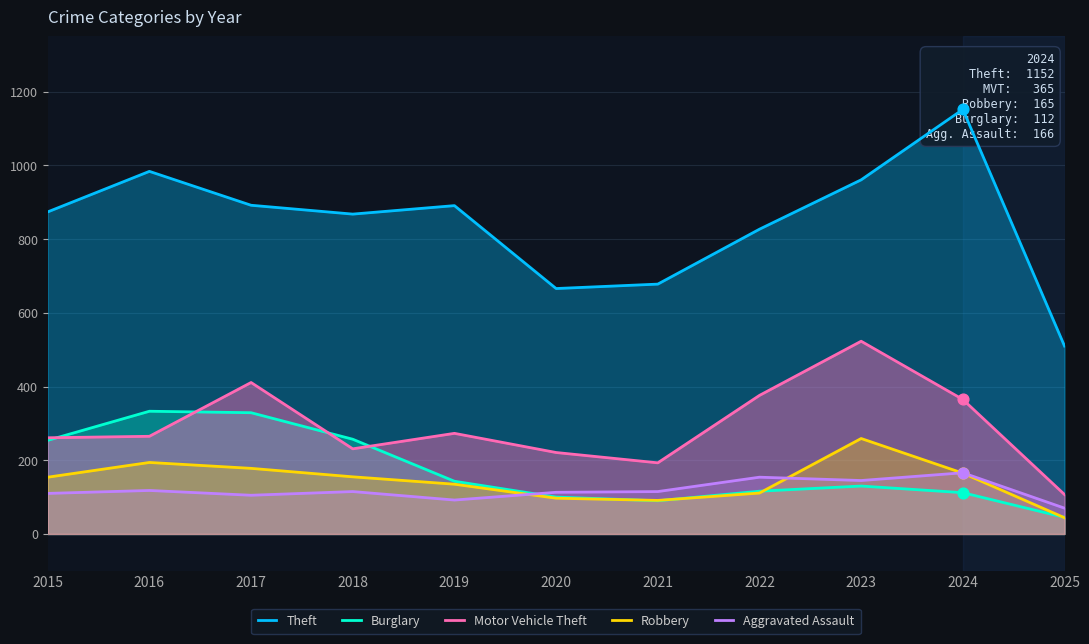

At how many categories does at least one series exceed 206?

11